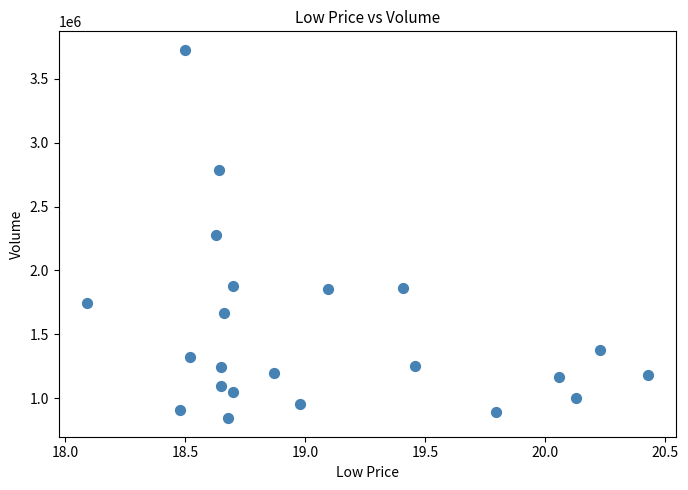

What is the range of Y values (max minus min)?

2886310